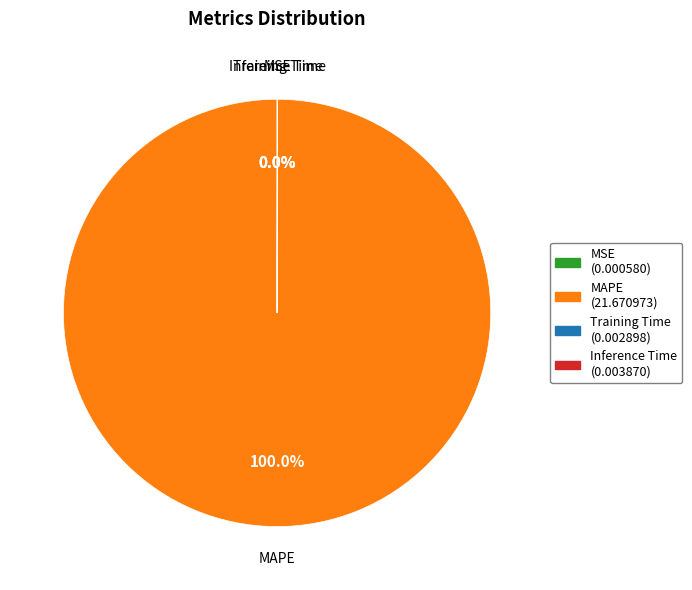

Is there any slice that represents more than half of the pie?

Yes